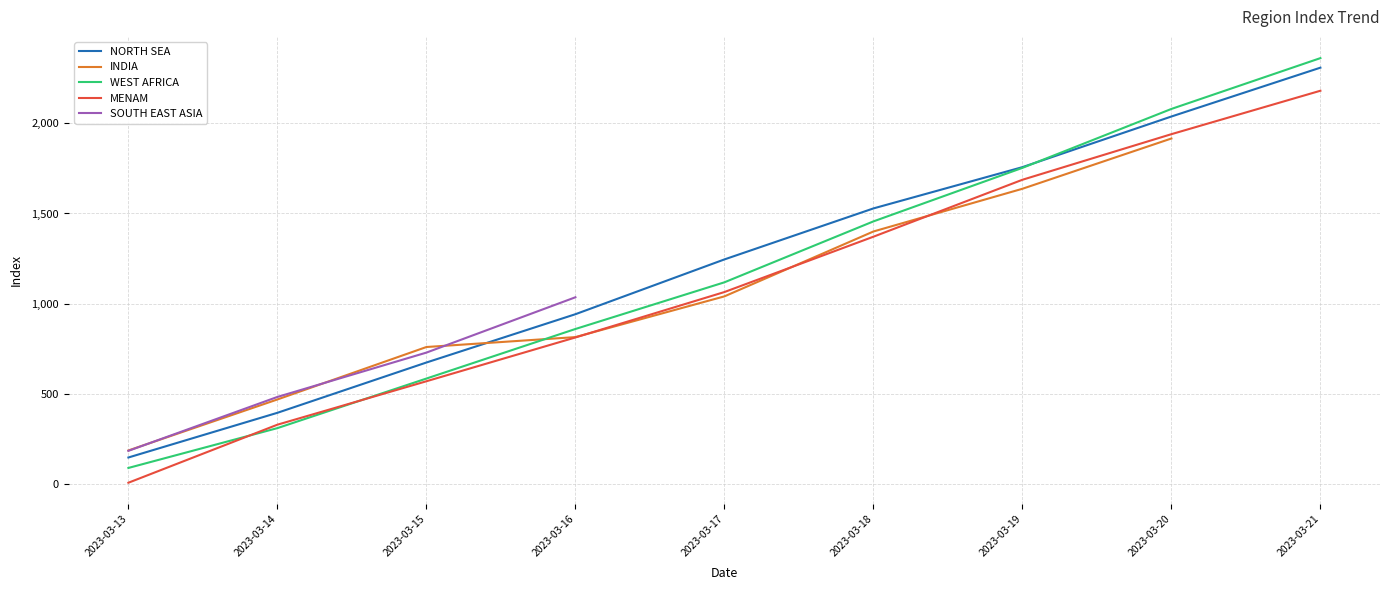

True or false: NORTH SEA and MENAM intersect in this chart.

False